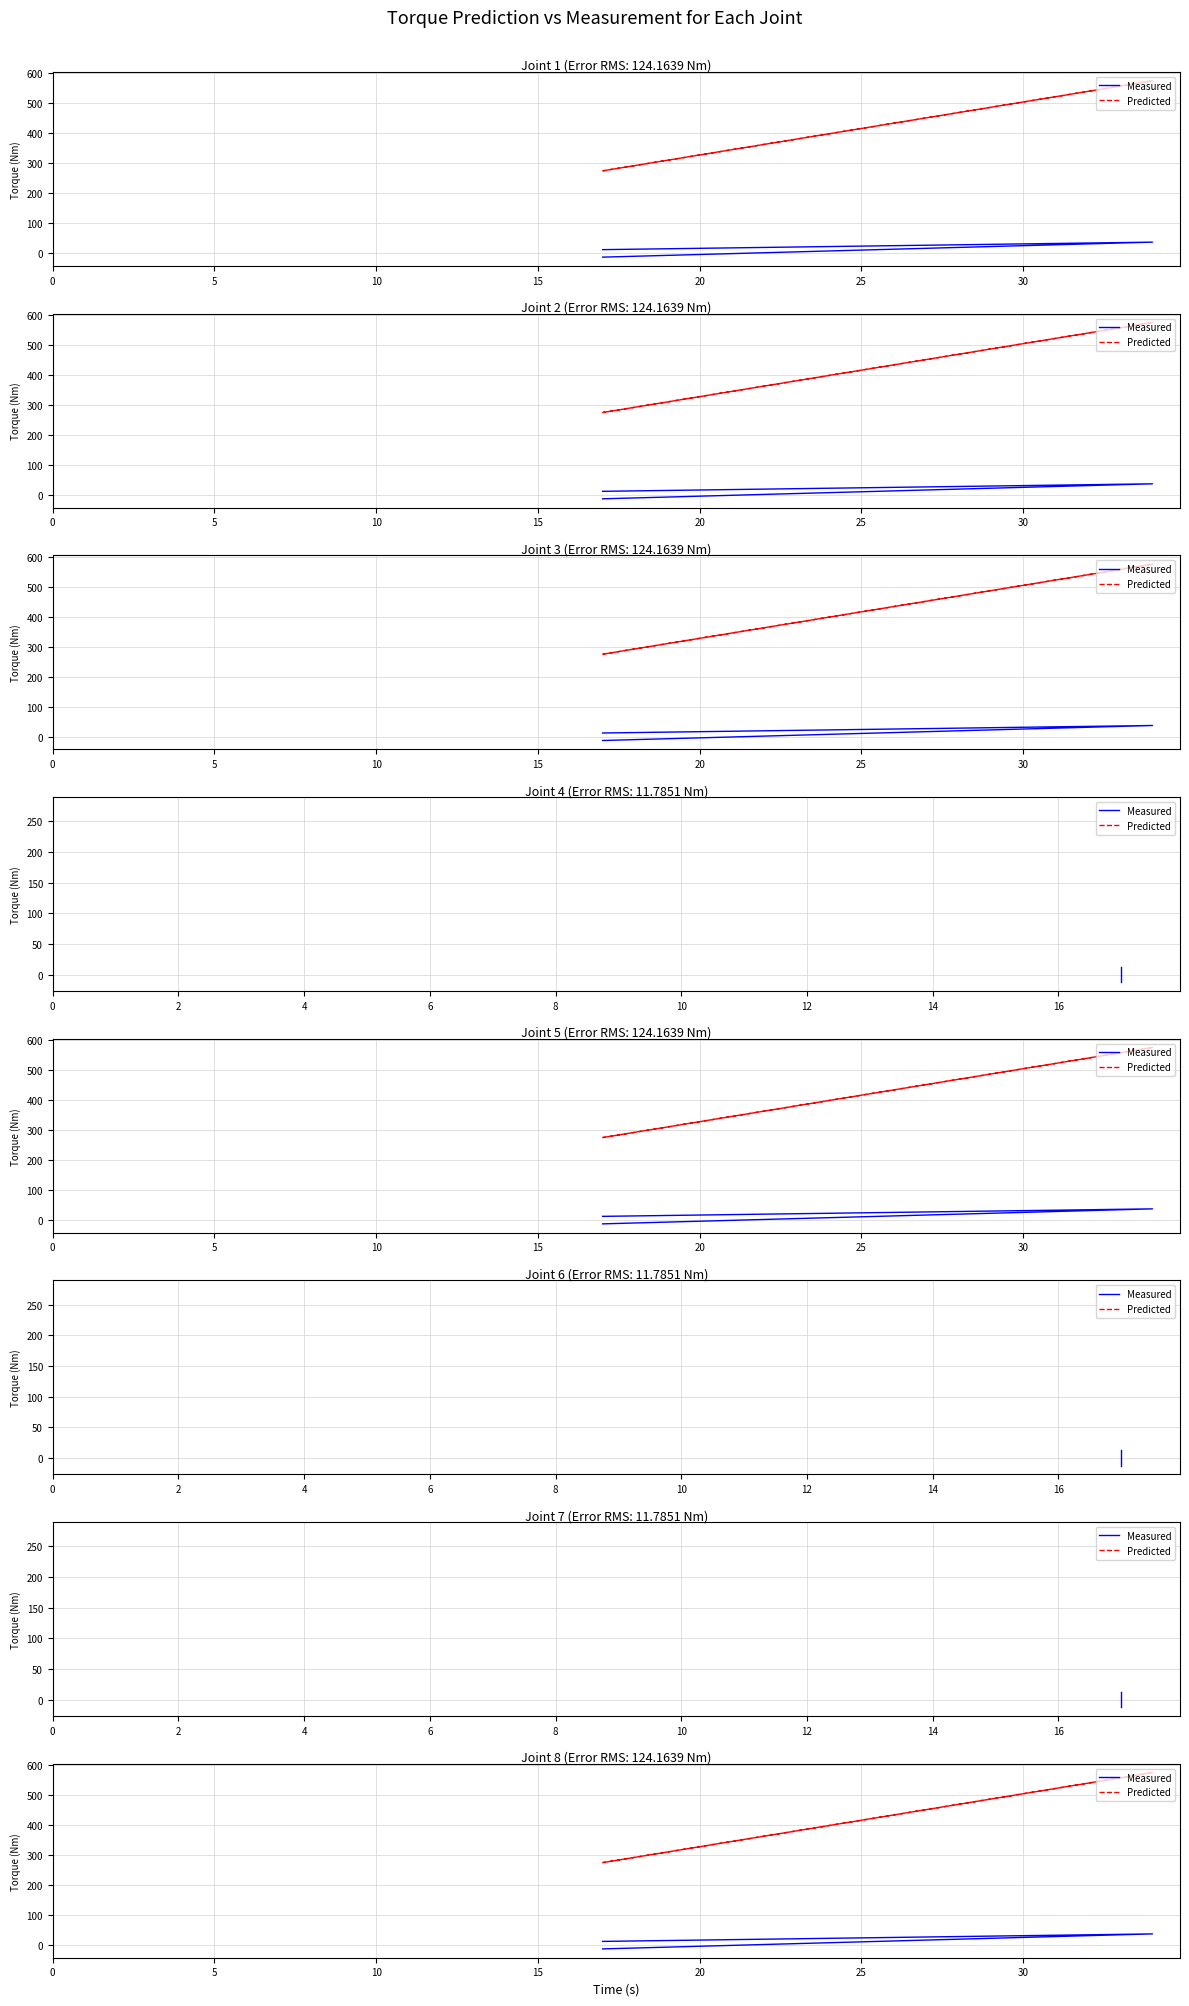

The value of Measured at 10 is -16.8. True or false?

False